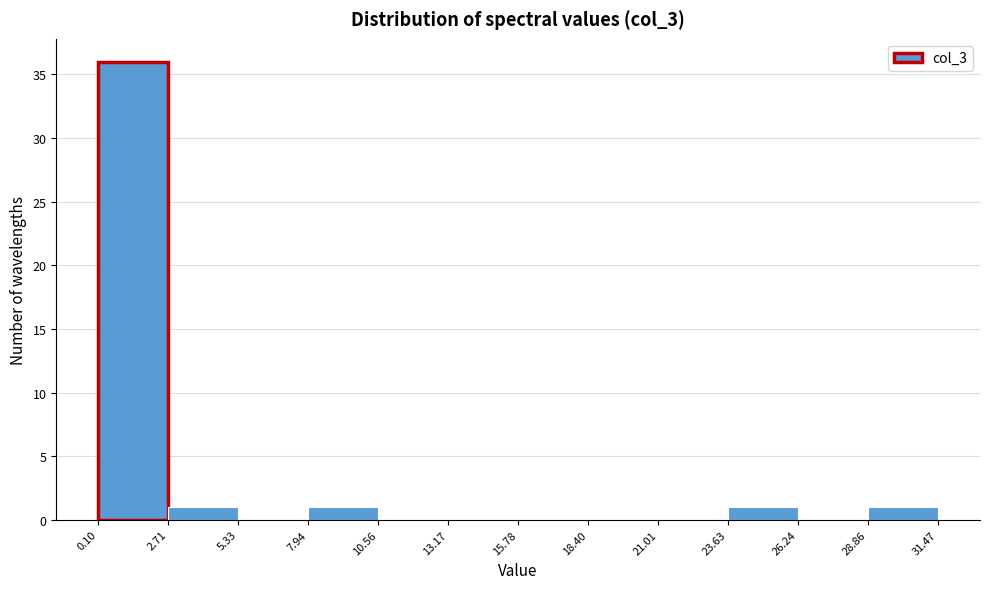

How tall is the bar that spans 7.94 to 10.56 on the x-axis? The values are not printed on the chart, so give them approximately, as read against the axis.

1